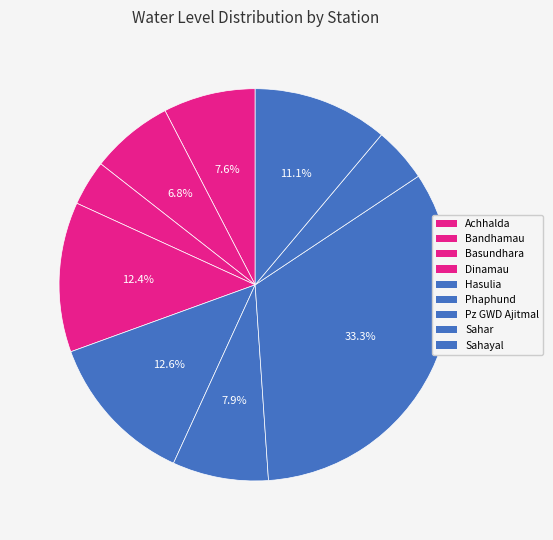

How many segments does this pie chart have?

9